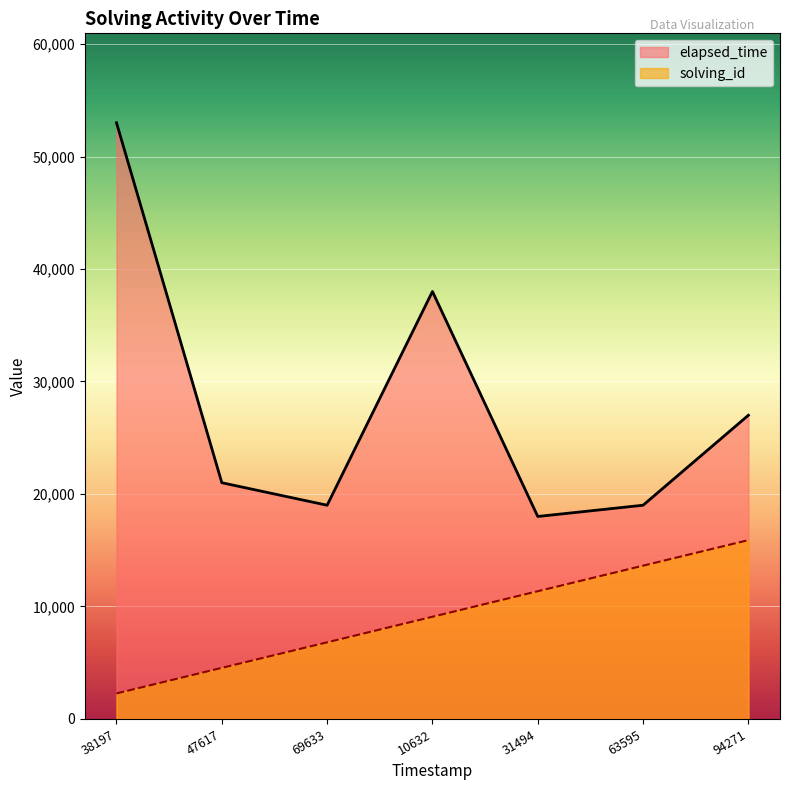

How many interior local valleys does the elapsed_time series have?

2